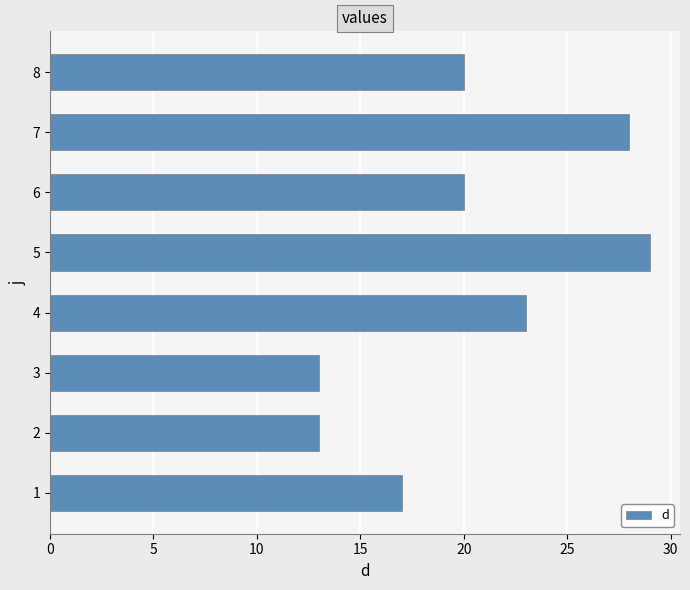

The chart shows a value of 12 at 5. True or false?

False